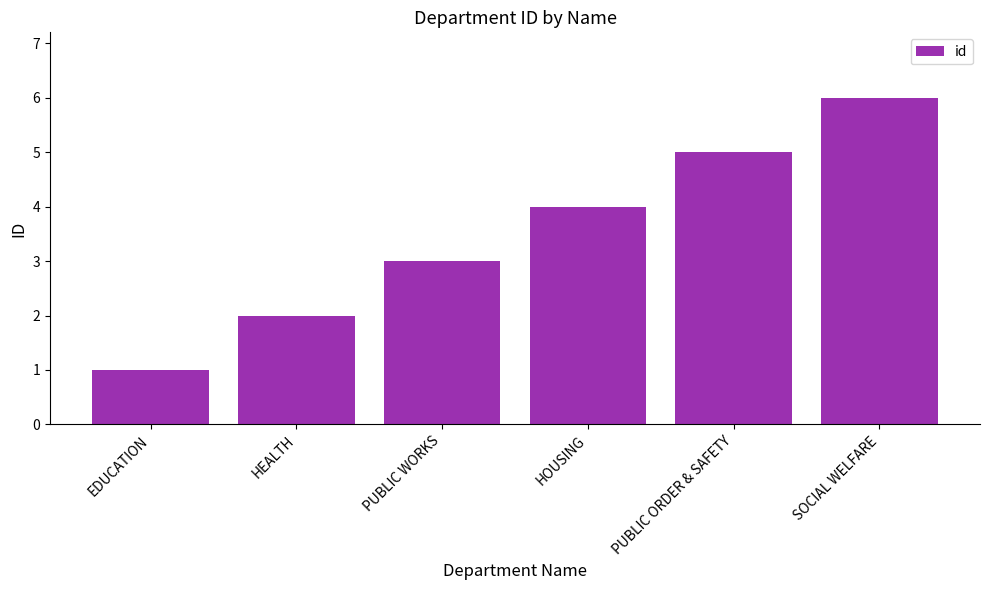

What is the difference between the maximum and second lowest values?

4